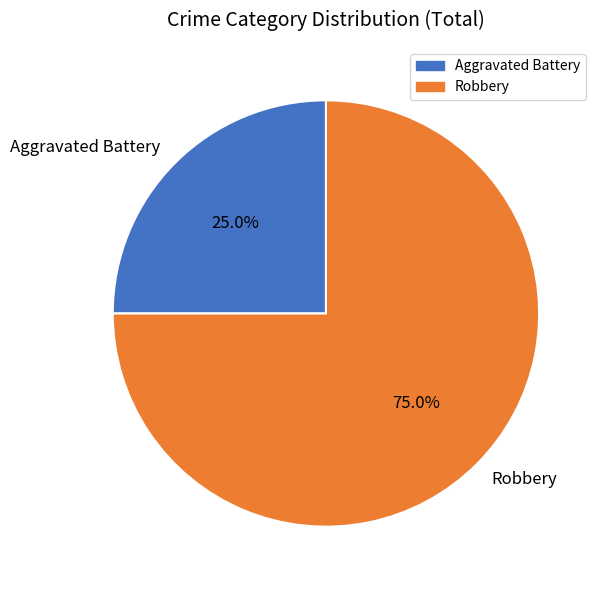

To the nearest percent, what is the average slice percentage?

50%